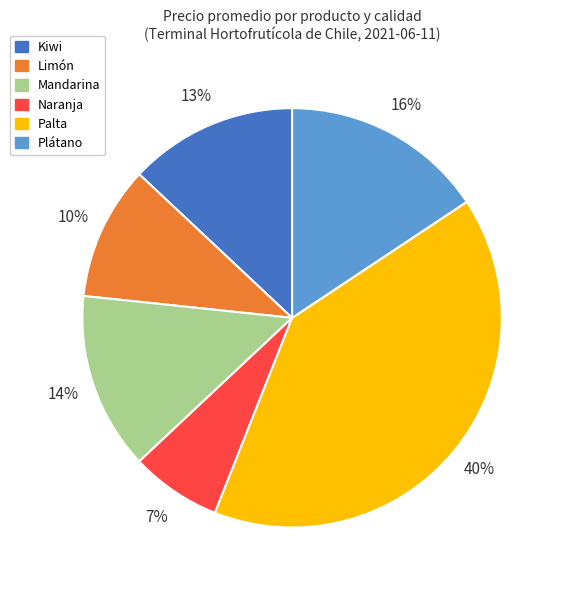

Is there any slice that represents more than half of the pie?

No